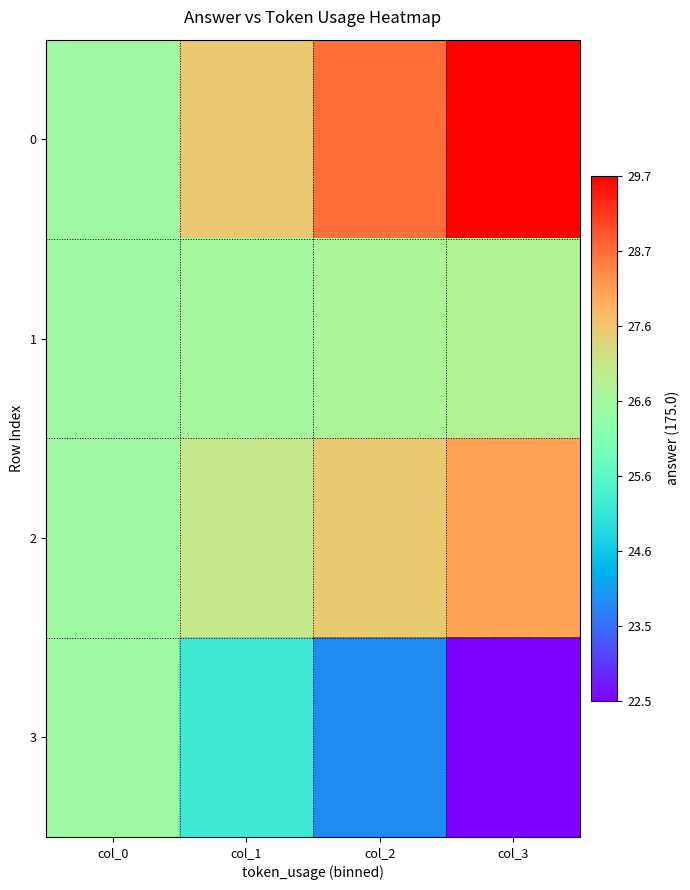

Which series has the largest range (max minus min)?

3